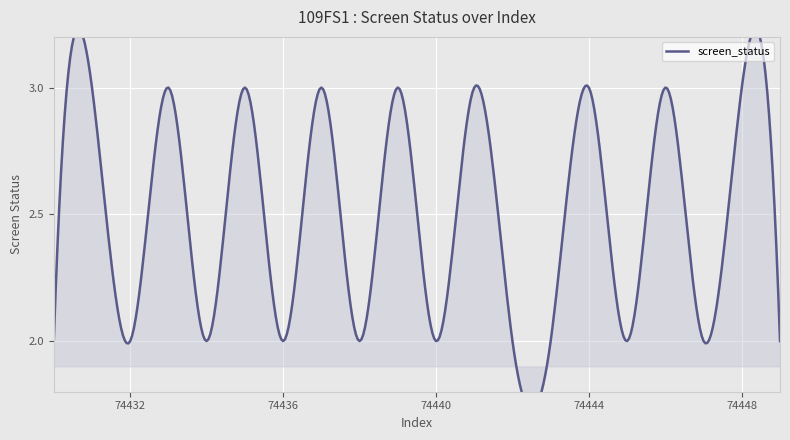

What is the sum of all values?

49